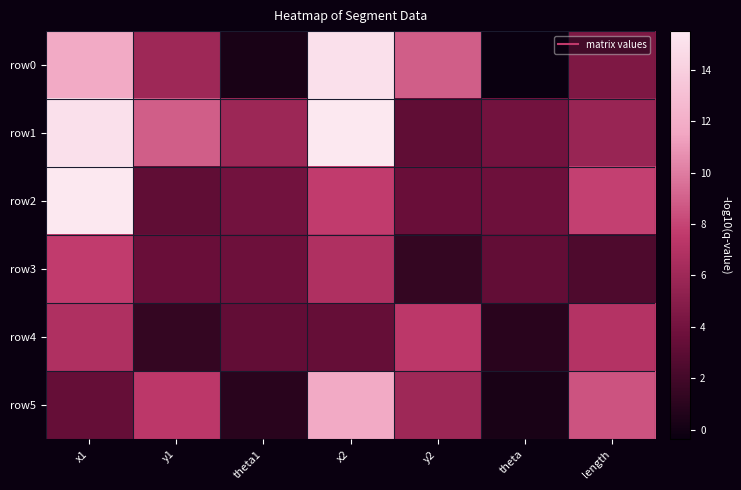

Reading left to right, list all the values displayed in this chart.

row0: x1=11.7	y1=6.0	theta1=0.3	x2=15.1	y2=8.9	theta=-0.4	length=4.5
row1: x1=15.1	y1=8.9	theta1=5.9	x2=15.5	y2=3.2	theta=3.9	length=5.8
row2: x1=15.5	y1=3.2	theta1=3.9	x2=7.7	y2=3.6	theta=3.7	length=7.9
row3: x1=7.7	y1=3.6	theta1=3.7	x2=6.8	y2=1.4	theta=3.2	length=2.4
row4: x1=6.8	y1=1.4	theta1=3.2	x2=3.4	y2=7.4	theta=0.9	length=7.1
row5: x1=3.4	y1=7.4	theta1=0.9	x2=11.7	y2=6.0	theta=0.3	length=8.5